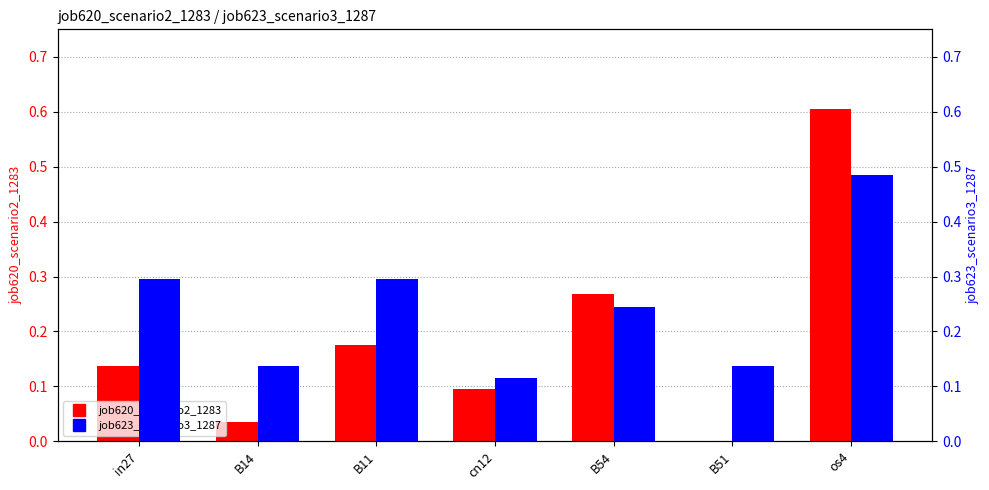

Read the job623_scenario3_1287 value at B11.

0.3